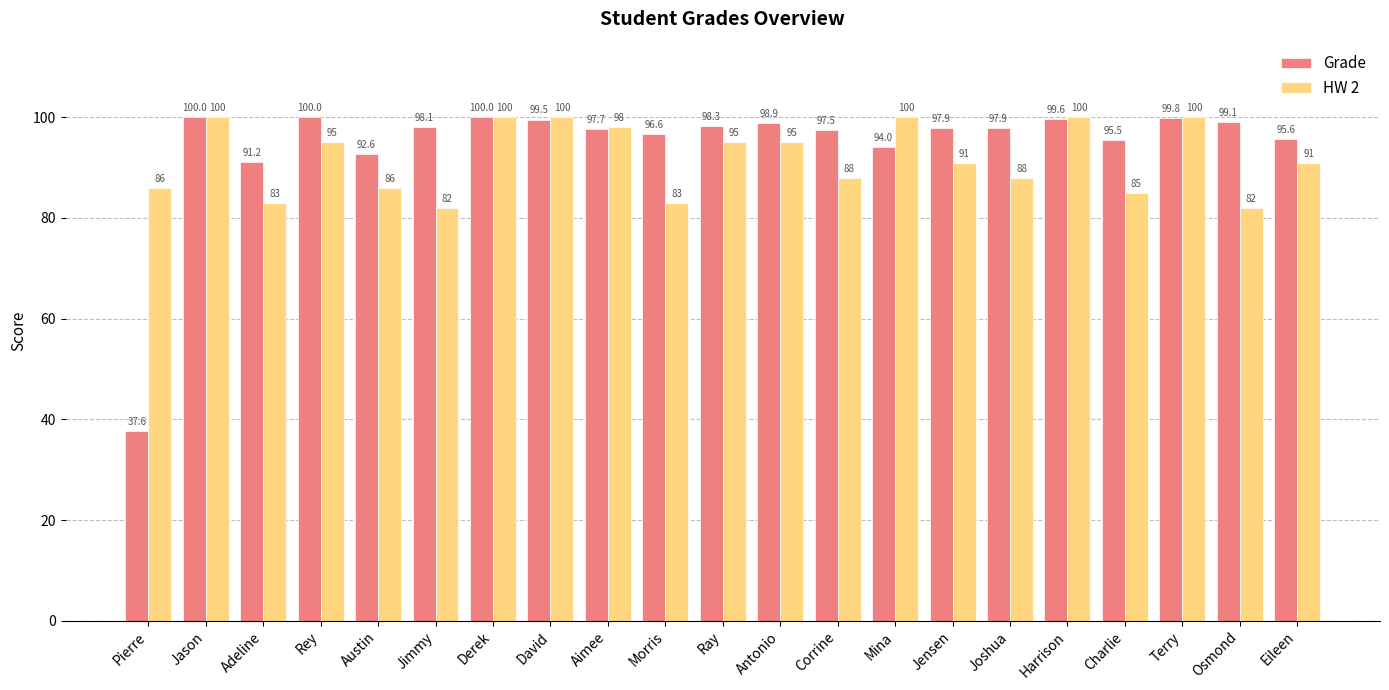

True or false: Grade has a value of 97.9 at Joshua.

True